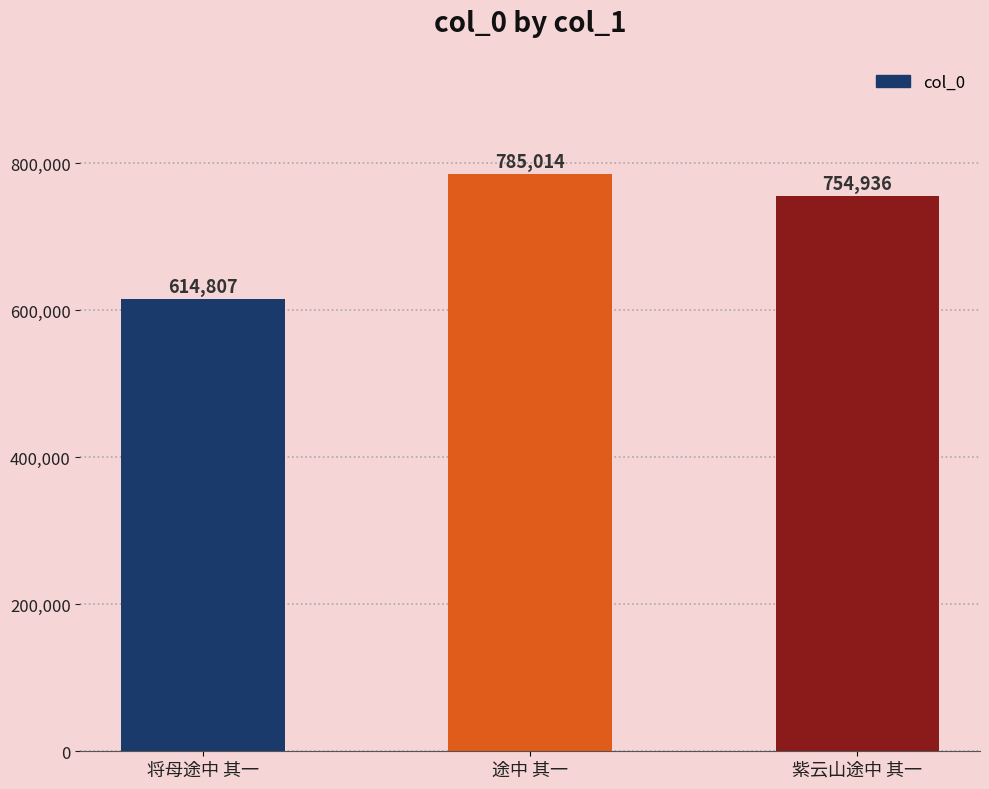

True or false: the data shows 1136174 at 紫云山途中 其一.

False